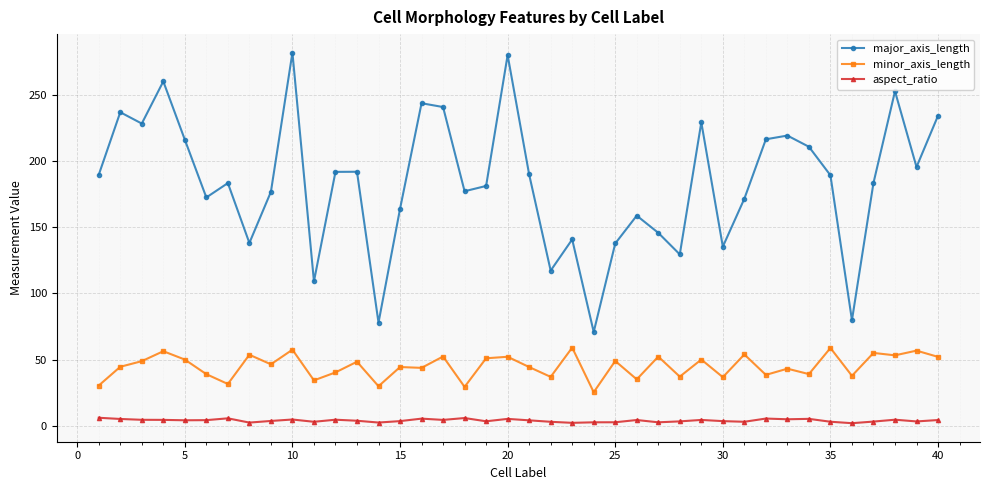

True or false: aspect_ratio and major_axis_length cross at least once.

False